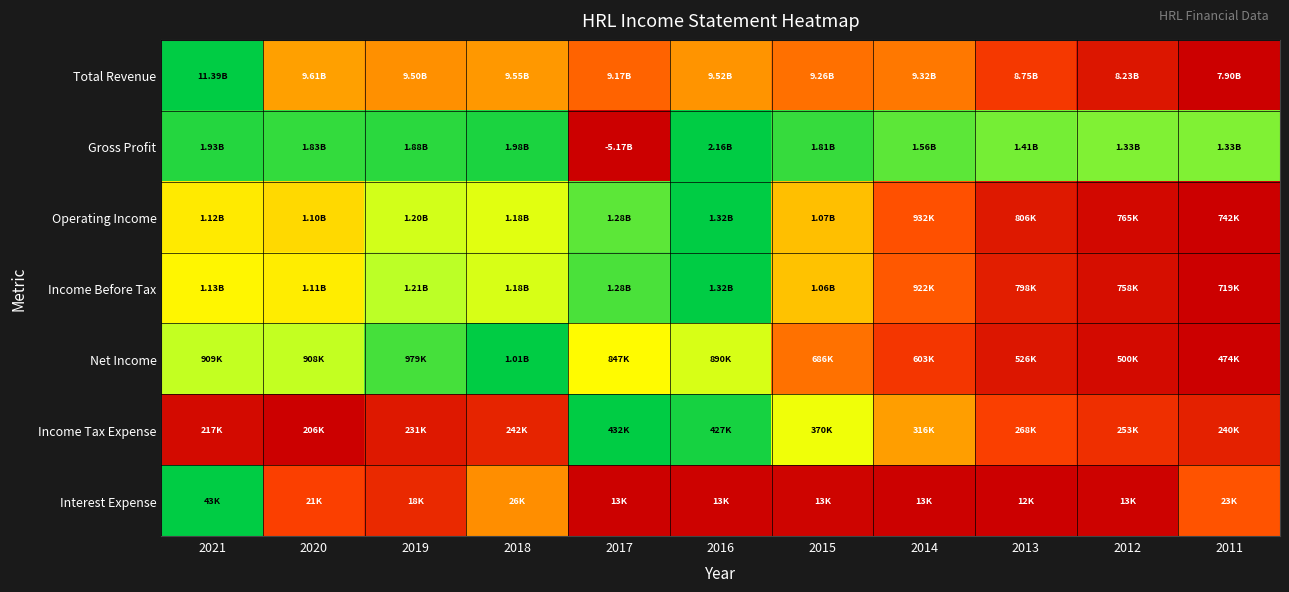

Reading left to right, list all the values displayed in this chart.

Total Revenue: 2021=1.0	2020=0.5	2019=0.5	2018=0.5	2017=0.4	2016=0.5	2015=0.4	2014=0.4	2013=0.2	2012=0.1	2011=0.0
Gross Profit: 2021=1.0	2020=1.0	2019=1.0	2018=1.0	2017=0.0	2016=1.0	2015=1.0	2014=0.9	2013=0.9	2012=0.9	2011=0.9
Operating Income: 2021=0.7	2020=0.6	2019=0.8	2018=0.8	2017=0.9	2016=1.0	2015=0.6	2014=0.3	2013=0.1	2012=0.0	2011=0.0
Income Before Tax: 2021=0.7	2020=0.7	2019=0.8	2018=0.8	2017=0.9	2016=1.0	2015=0.6	2014=0.3	2013=0.1	2012=0.1	2011=0.0
Net Income: 2021=0.8	2020=0.8	2019=0.9	2018=1.0	2017=0.7	2016=0.8	2015=0.4	2014=0.2	2013=0.1	2012=0.0	2011=0.0
Income Tax Expense: 2021=0.0	2020=0.0	2019=0.1	2018=0.2	2017=1.0	2016=1.0	2015=0.7	2014=0.5	2013=0.3	2012=0.2	2011=0.1
Interest Expense: 2021=1.0	2020=0.3	2019=0.2	2018=0.5	2017=0.0	2016=0.0	2015=0.0	2014=0.0	2013=0.0	2012=0.0	2011=0.3